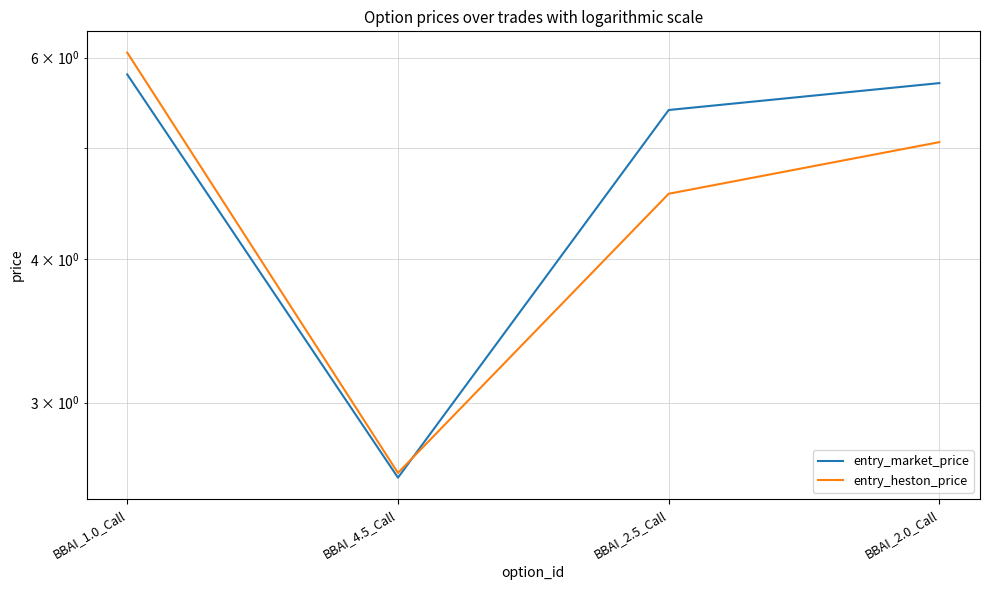

At which label does entry_market_price reach its minimum?

BBAI_4.5_Call